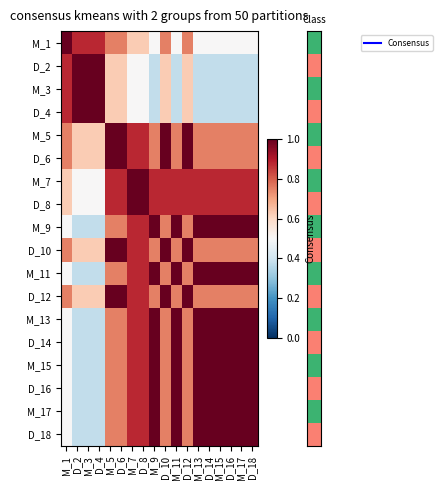

Reading left to right, extract all data points from this chart.

row_0: M_1=1.0	D_2=0.9	M_3=0.9	D_4=0.9	M_5=0.8	D_6=0.8	M_7=0.6	D_8=0.6	M_9=0.5	D_10=0.8	M_11=0.5	D_12=0.8	M_13=0.5	D_14=0.5	M_15=0.5	D_16=0.5	M_17=0.5	D_18=0.5
row_1: M_1=0.9	D_2=1.0	M_3=1.0	D_4=1.0	M_5=0.6	D_6=0.6	M_7=0.5	D_8=0.5	M_9=0.4	D_10=0.6	M_11=0.4	D_12=0.6	M_13=0.4	D_14=0.4	M_15=0.4	D_16=0.4	M_17=0.4	D_18=0.4
row_2: M_1=0.9	D_2=1.0	M_3=1.0	D_4=1.0	M_5=0.6	D_6=0.6	M_7=0.5	D_8=0.5	M_9=0.4	D_10=0.6	M_11=0.4	D_12=0.6	M_13=0.4	D_14=0.4	M_15=0.4	D_16=0.4	M_17=0.4	D_18=0.4
row_3: M_1=0.9	D_2=1.0	M_3=1.0	D_4=1.0	M_5=0.6	D_6=0.6	M_7=0.5	D_8=0.5	M_9=0.4	D_10=0.6	M_11=0.4	D_12=0.6	M_13=0.4	D_14=0.4	M_15=0.4	D_16=0.4	M_17=0.4	D_18=0.4
row_4: M_1=0.8	D_2=0.6	M_3=0.6	D_4=0.6	M_5=1.0	D_6=1.0	M_7=0.9	D_8=0.9	M_9=0.8	D_10=1.0	M_11=0.8	D_12=1.0	M_13=0.8	D_14=0.8	M_15=0.8	D_16=0.8	M_17=0.8	D_18=0.8
row_5: M_1=0.8	D_2=0.6	M_3=0.6	D_4=0.6	M_5=1.0	D_6=1.0	M_7=0.9	D_8=0.9	M_9=0.8	D_10=1.0	M_11=0.8	D_12=1.0	M_13=0.8	D_14=0.8	M_15=0.8	D_16=0.8	M_17=0.8	D_18=0.8
row_6: M_1=0.6	D_2=0.5	M_3=0.5	D_4=0.5	M_5=0.9	D_6=0.9	M_7=1.0	D_8=1.0	M_9=0.9	D_10=0.9	M_11=0.9	D_12=0.9	M_13=0.9	D_14=0.9	M_15=0.9	D_16=0.9	M_17=0.9	D_18=0.9
row_7: M_1=0.6	D_2=0.5	M_3=0.5	D_4=0.5	M_5=0.9	D_6=0.9	M_7=1.0	D_8=1.0	M_9=0.9	D_10=0.9	M_11=0.9	D_12=0.9	M_13=0.9	D_14=0.9	M_15=0.9	D_16=0.9	M_17=0.9	D_18=0.9
row_8: M_1=0.5	D_2=0.4	M_3=0.4	D_4=0.4	M_5=0.8	D_6=0.8	M_7=0.9	D_8=0.9	M_9=1.0	D_10=0.8	M_11=1.0	D_12=0.8	M_13=1.0	D_14=1.0	M_15=1.0	D_16=1.0	M_17=1.0	D_18=1.0
row_9: M_1=0.8	D_2=0.6	M_3=0.6	D_4=0.6	M_5=1.0	D_6=1.0	M_7=0.9	D_8=0.9	M_9=0.8	D_10=1.0	M_11=0.8	D_12=1.0	M_13=0.8	D_14=0.8	M_15=0.8	D_16=0.8	M_17=0.8	D_18=0.8
row_10: M_1=0.5	D_2=0.4	M_3=0.4	D_4=0.4	M_5=0.8	D_6=0.8	M_7=0.9	D_8=0.9	M_9=1.0	D_10=0.8	M_11=1.0	D_12=0.8	M_13=1.0	D_14=1.0	M_15=1.0	D_16=1.0	M_17=1.0	D_18=1.0
row_11: M_1=0.8	D_2=0.6	M_3=0.6	D_4=0.6	M_5=1.0	D_6=1.0	M_7=0.9	D_8=0.9	M_9=0.8	D_10=1.0	M_11=0.8	D_12=1.0	M_13=0.8	D_14=0.8	M_15=0.8	D_16=0.8	M_17=0.8	D_18=0.8
row_12: M_1=0.5	D_2=0.4	M_3=0.4	D_4=0.4	M_5=0.8	D_6=0.8	M_7=0.9	D_8=0.9	M_9=1.0	D_10=0.8	M_11=1.0	D_12=0.8	M_13=1.0	D_14=1.0	M_15=1.0	D_16=1.0	M_17=1.0	D_18=1.0
row_13: M_1=0.5	D_2=0.4	M_3=0.4	D_4=0.4	M_5=0.8	D_6=0.8	M_7=0.9	D_8=0.9	M_9=1.0	D_10=0.8	M_11=1.0	D_12=0.8	M_13=1.0	D_14=1.0	M_15=1.0	D_16=1.0	M_17=1.0	D_18=1.0
row_14: M_1=0.5	D_2=0.4	M_3=0.4	D_4=0.4	M_5=0.8	D_6=0.8	M_7=0.9	D_8=0.9	M_9=1.0	D_10=0.8	M_11=1.0	D_12=0.8	M_13=1.0	D_14=1.0	M_15=1.0	D_16=1.0	M_17=1.0	D_18=1.0
row_15: M_1=0.5	D_2=0.4	M_3=0.4	D_4=0.4	M_5=0.8	D_6=0.8	M_7=0.9	D_8=0.9	M_9=1.0	D_10=0.8	M_11=1.0	D_12=0.8	M_13=1.0	D_14=1.0	M_15=1.0	D_16=1.0	M_17=1.0	D_18=1.0
row_16: M_1=0.5	D_2=0.4	M_3=0.4	D_4=0.4	M_5=0.8	D_6=0.8	M_7=0.9	D_8=0.9	M_9=1.0	D_10=0.8	M_11=1.0	D_12=0.8	M_13=1.0	D_14=1.0	M_15=1.0	D_16=1.0	M_17=1.0	D_18=1.0
row_17: M_1=0.5	D_2=0.4	M_3=0.4	D_4=0.4	M_5=0.8	D_6=0.8	M_7=0.9	D_8=0.9	M_9=1.0	D_10=0.8	M_11=1.0	D_12=0.8	M_13=1.0	D_14=1.0	M_15=1.0	D_16=1.0	M_17=1.0	D_18=1.0